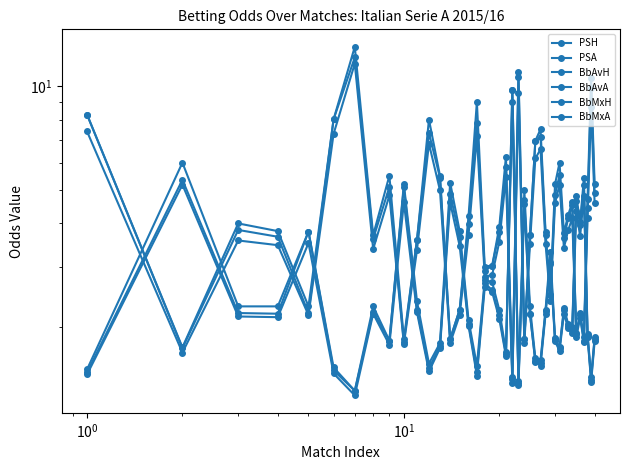

What are all the series names shown in the legend?

PSH, PSA, BbAvH, BbAvA, BbMxH, BbMxA